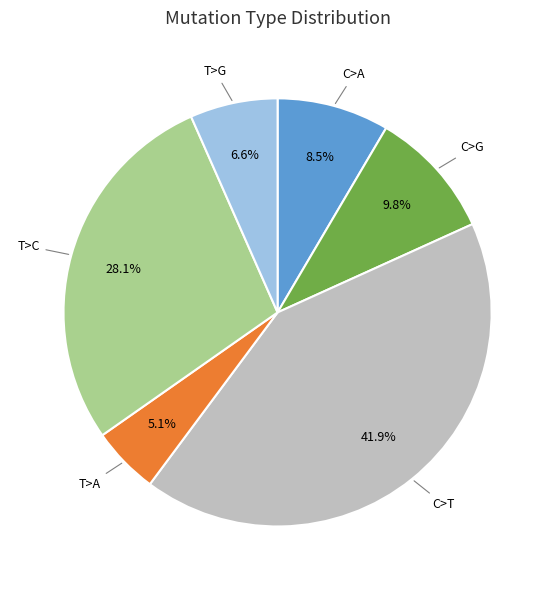

Between C>A and C>T, which is larger?

C>T